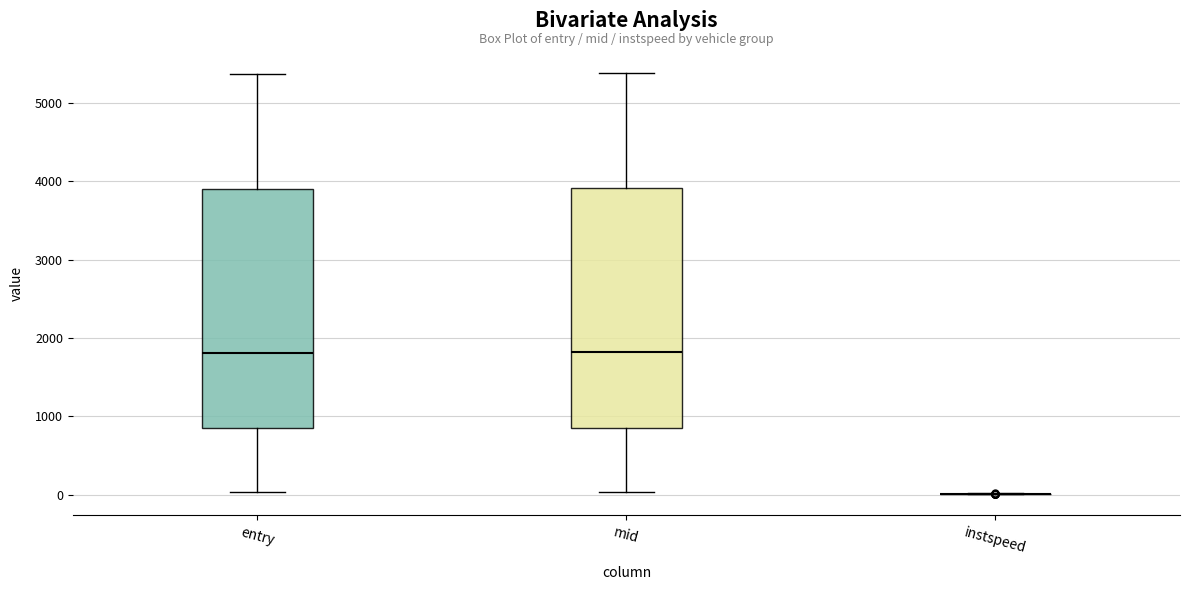

Reading left to right, transcribe this box plot: for each box, give where its median line is, the range the box spans, and where its two whiskers end, as read against the y-axis. The values are not printed on the chart, so give them approximately, as read against the axis.

entry: median 1800, box 800 to 3900, whiskers 0 to 5400
mid: median 1800, box 900 to 3900, whiskers 0 to 5400
instspeed: box collapsed to a line at 0, whiskers 0 to 0